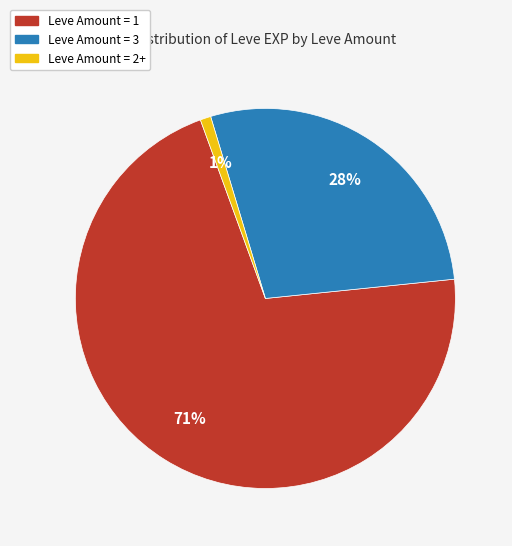

Does any single category account for the majority?

Yes